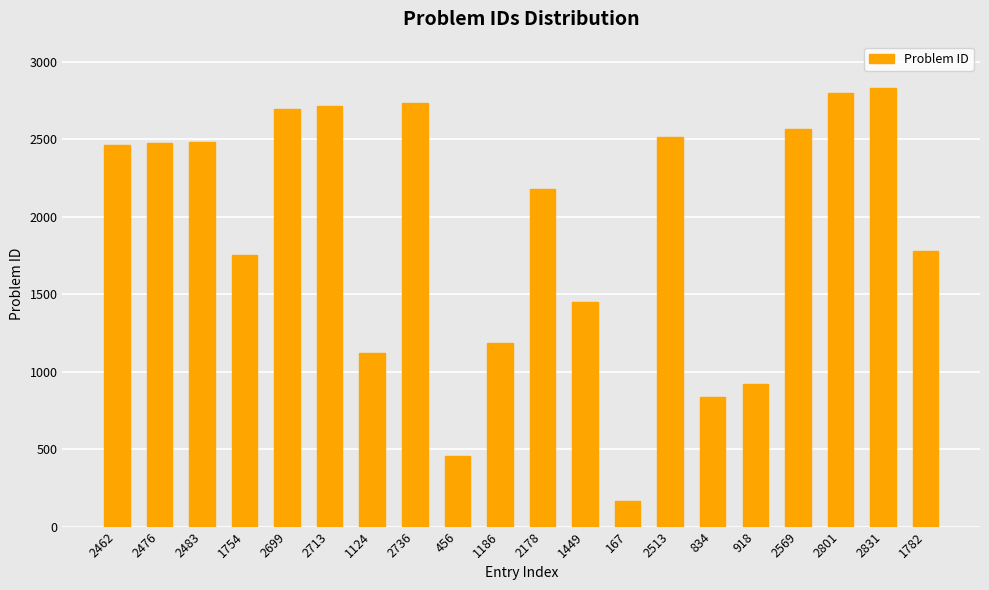

What is the sum of the values at 2736 and 1124?

3860